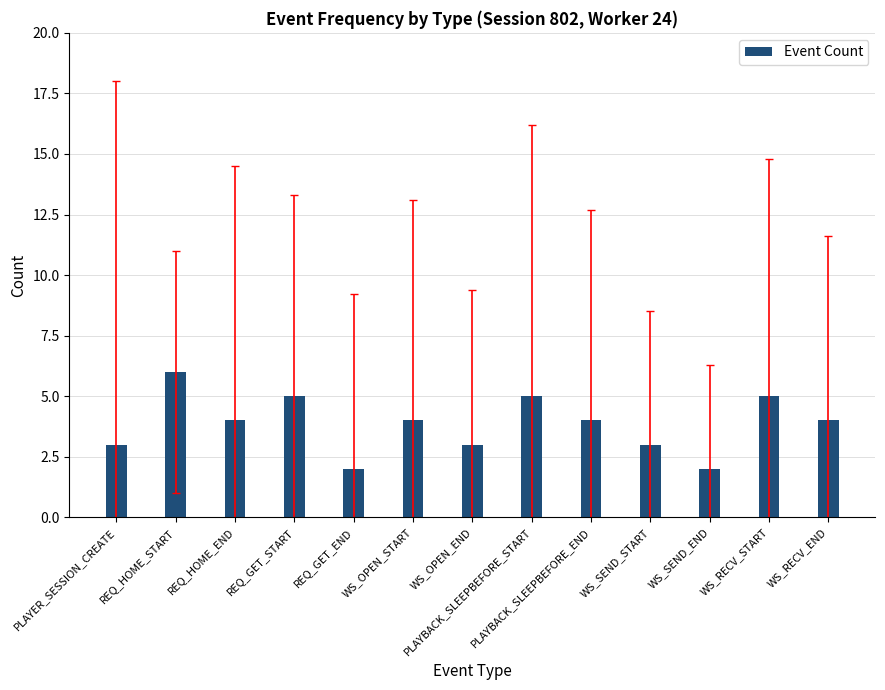

What is the sum of all values?

50